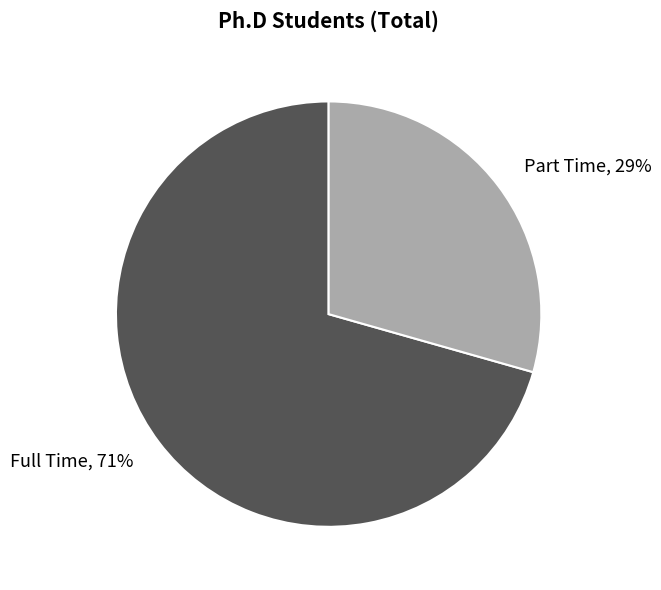

What percentage is the Part Time slice, to the nearest percent?

29%